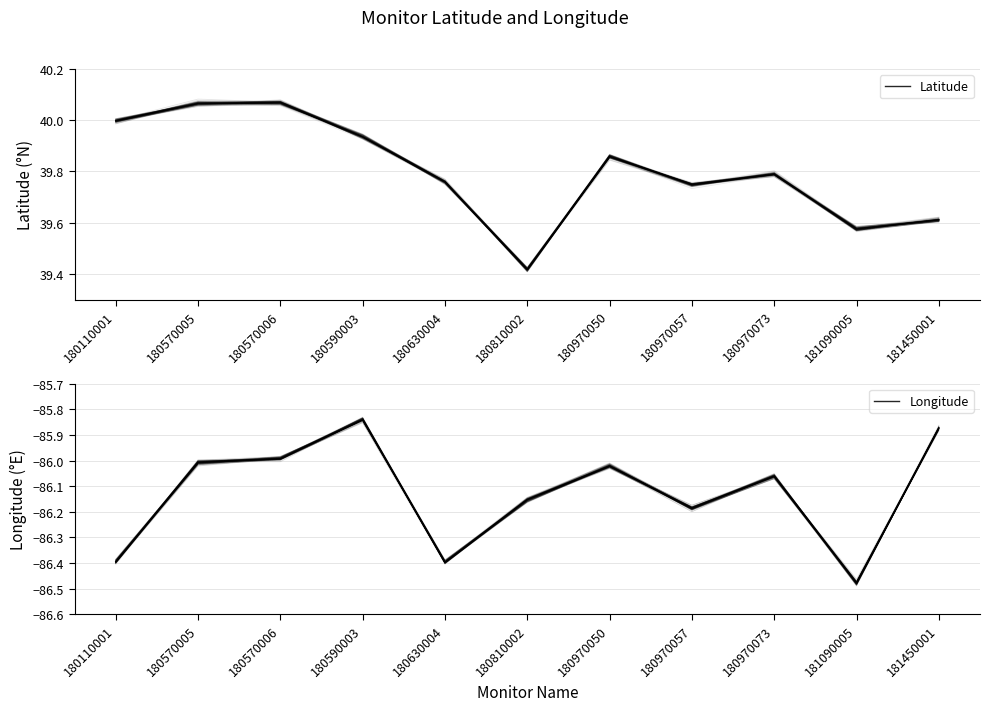

What is the spread (max minus min) of values at 180570005?

126.1